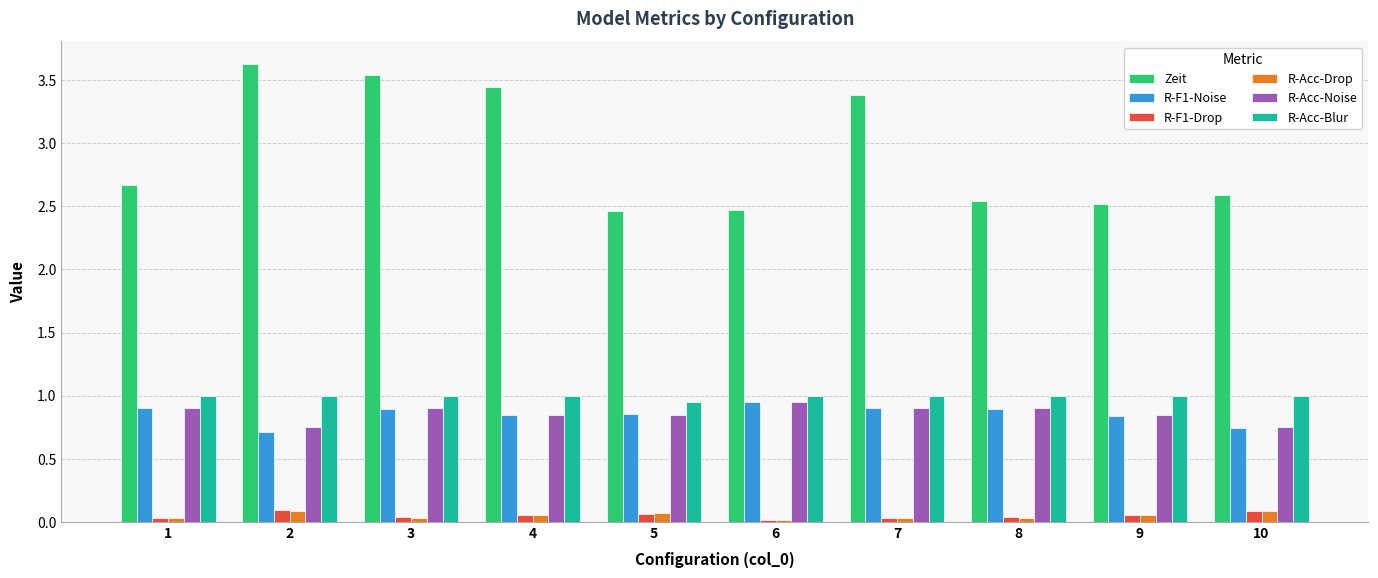

What is the maximum value shown in the chart?

3.6